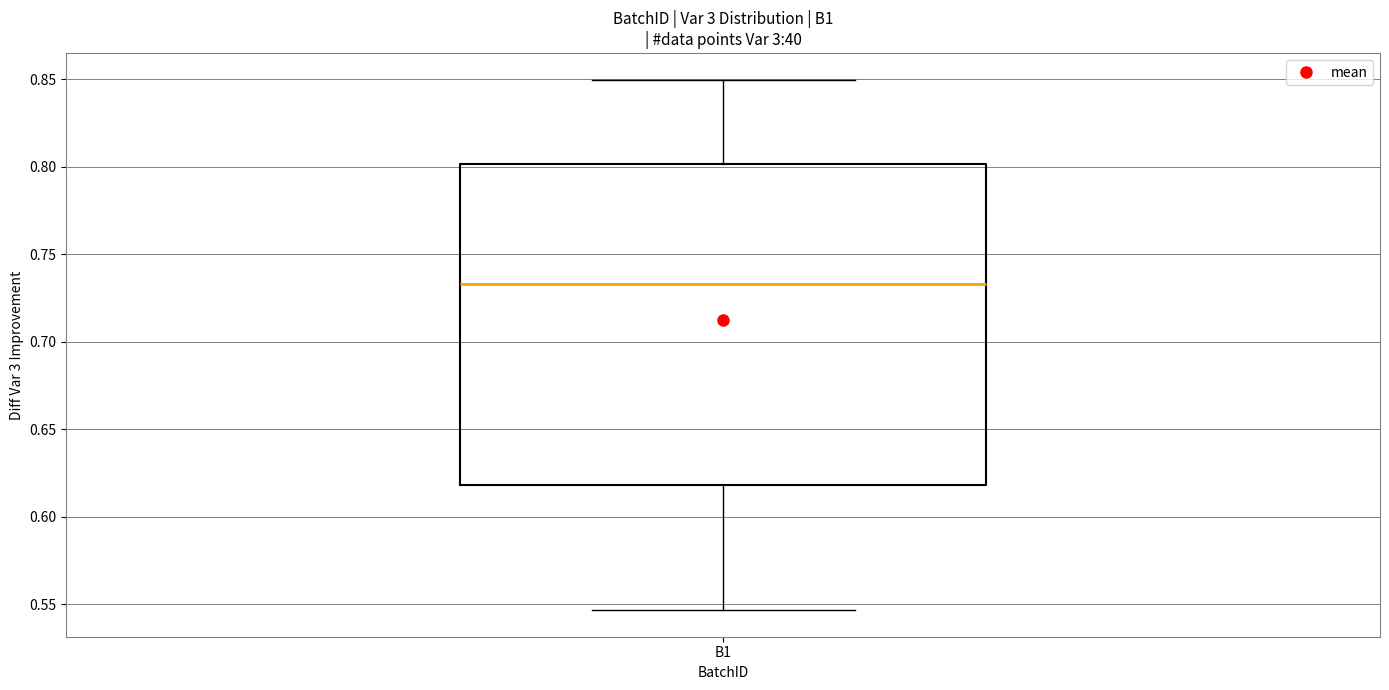

Read this box plot against the y-axis: the position of the median line, the range covered by the box, and the ends of both whiskers. The values are not printed on the chart, so give them approximately, as read against the axis.

median 0.735, box 0.620 to 0.800, whiskers 0.545 to 0.850